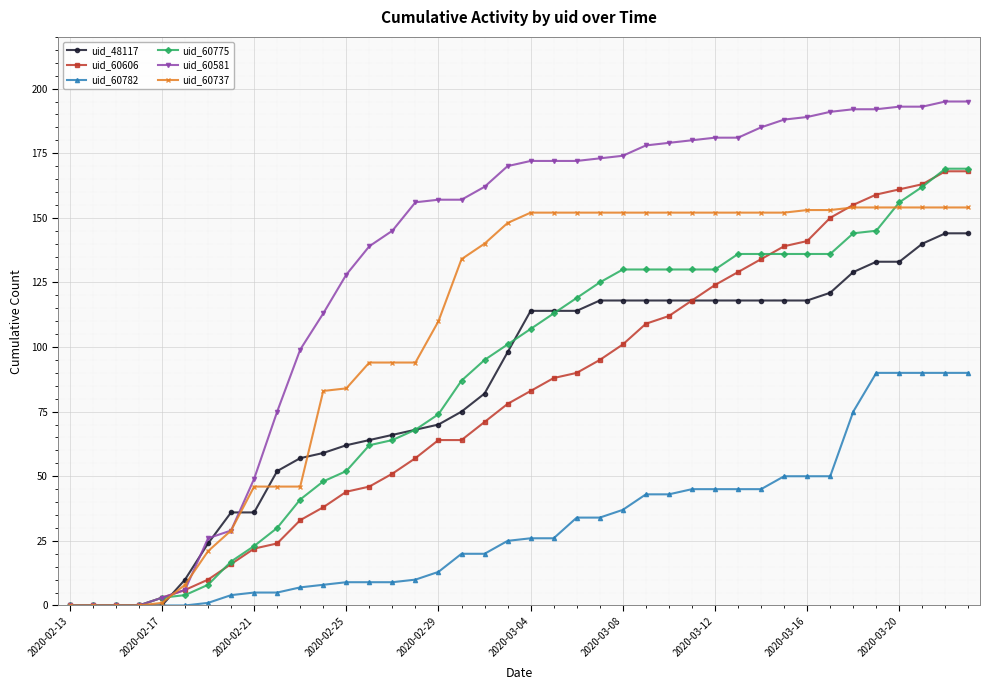

How many values in the uid_48117 series are below 114?

20